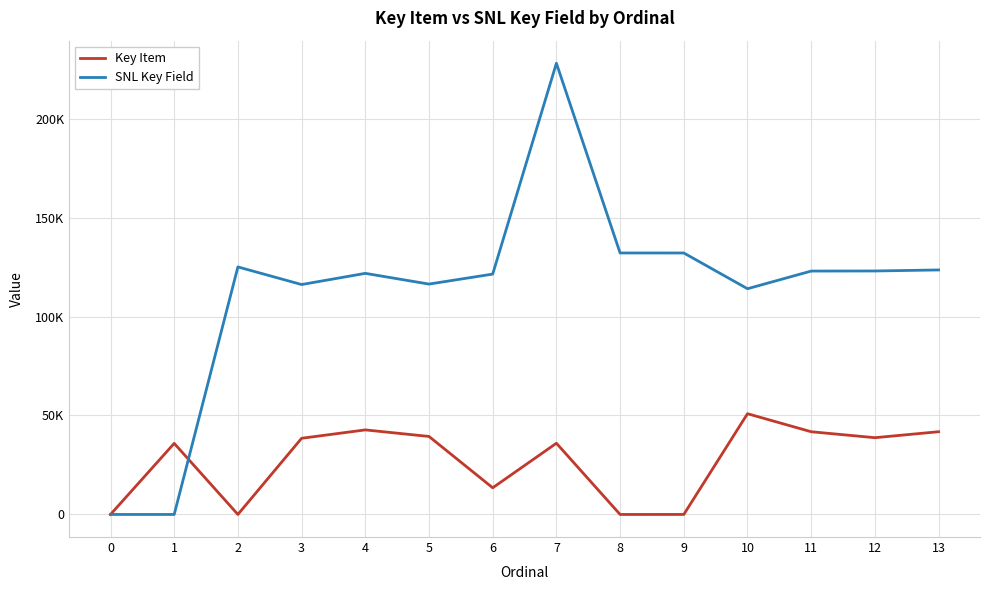

How many times do Key Item and SNL Key Field cross each other?

1